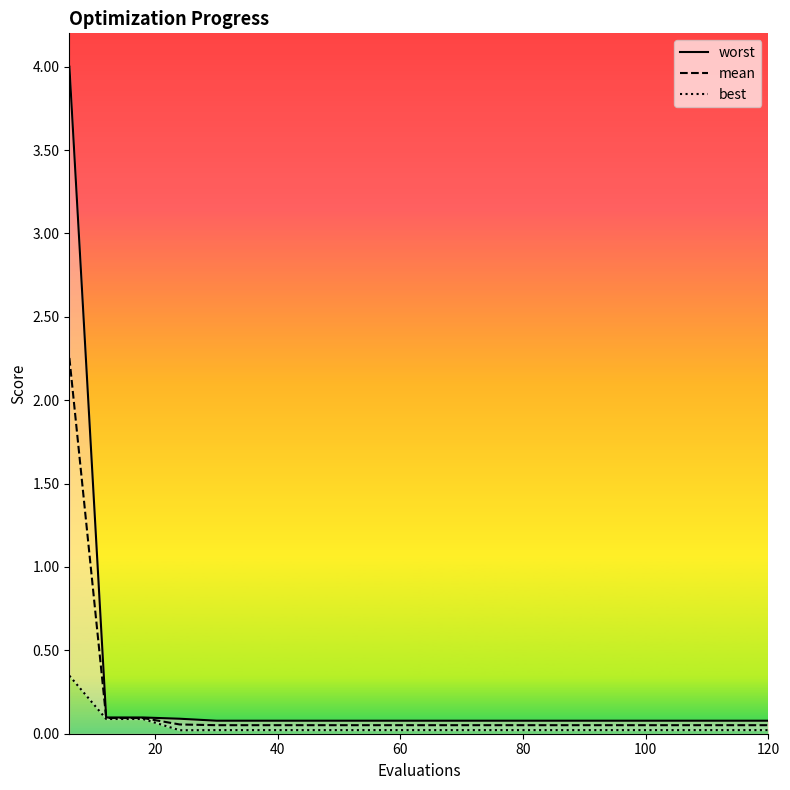

What is the sum of the worst values at 18 and 80?

0.2